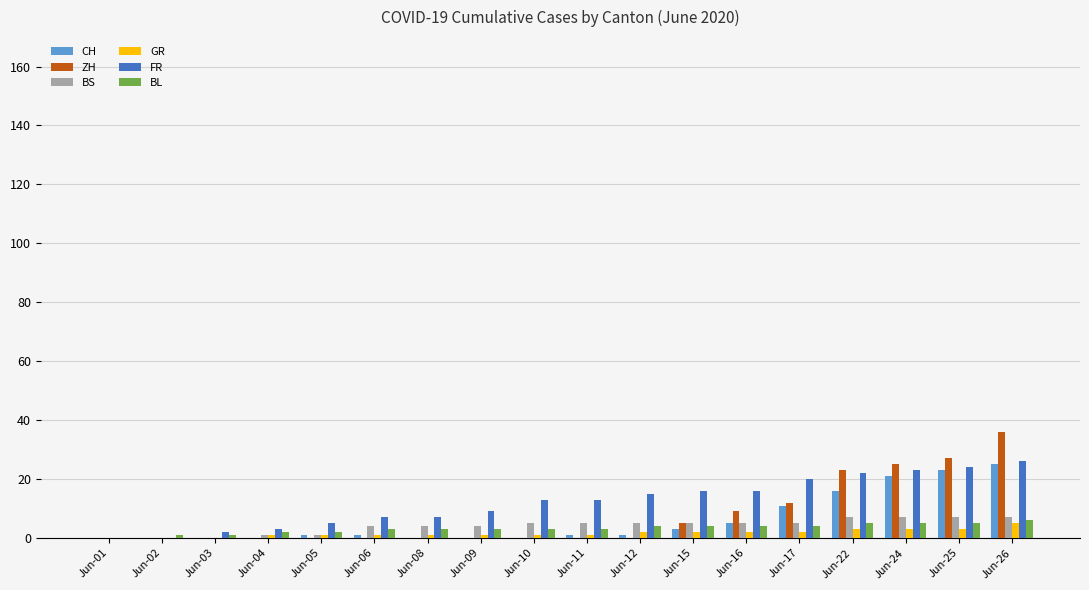

How many data points does each series have?

18